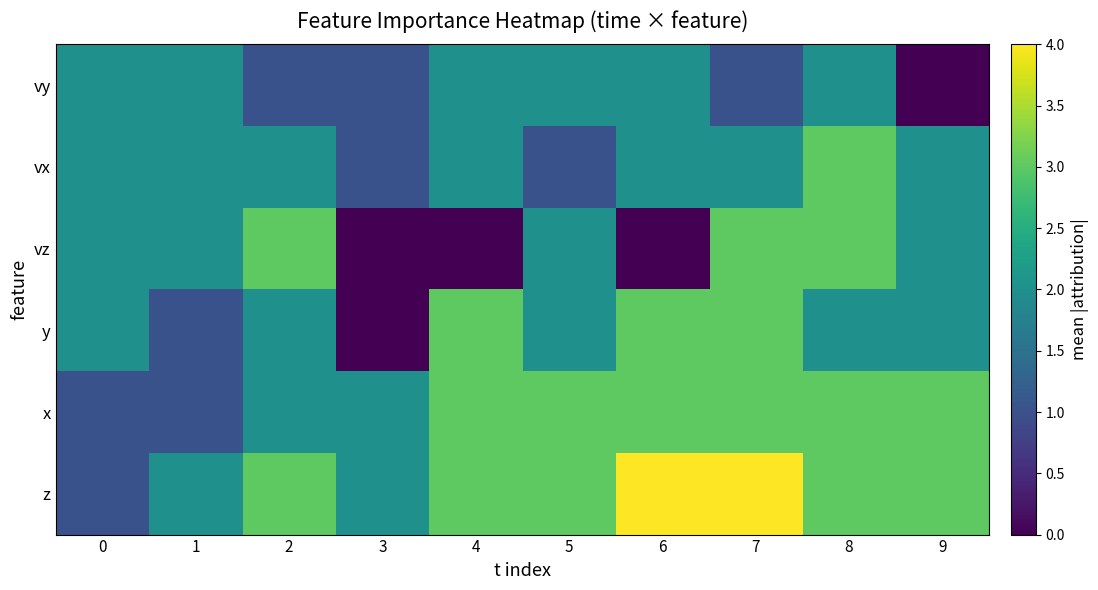

Reading right to left, extract all data points from this chart.

vy: 9=0	8=2	7=1	6=2	5=2	4=2	3=1	2=1	1=2	0=2
vx: 9=2	8=3	7=2	6=2	5=1	4=2	3=1	2=2	1=2	0=2
vz: 9=2	8=3	7=3	6=0	5=2	4=0	3=0	2=3	1=2	0=2
y: 9=2	8=2	7=3	6=3	5=2	4=3	3=0	2=2	1=1	0=2
x: 9=3	8=3	7=3	6=3	5=3	4=3	3=2	2=2	1=1	0=1
z: 9=3	8=3	7=4	6=4	5=3	4=3	3=2	2=3	1=2	0=1